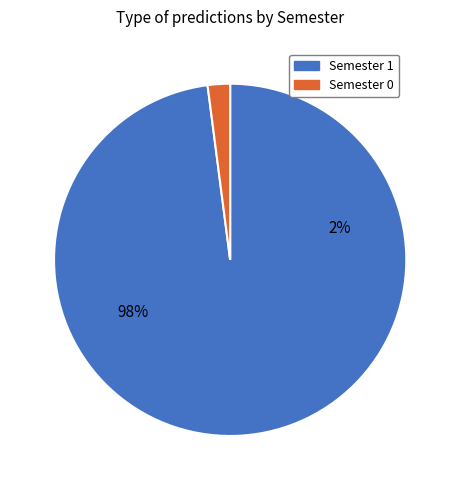

Is it true that 38 is 16% of the pie?

False